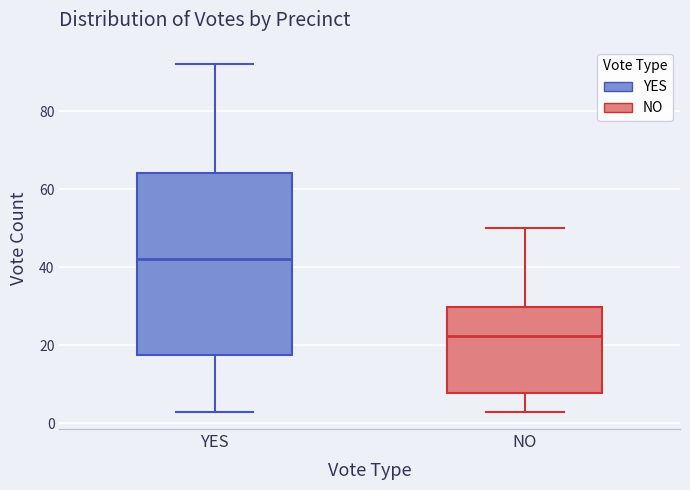

Which box is the tallest, from its lower edge to its upper edge?

YES